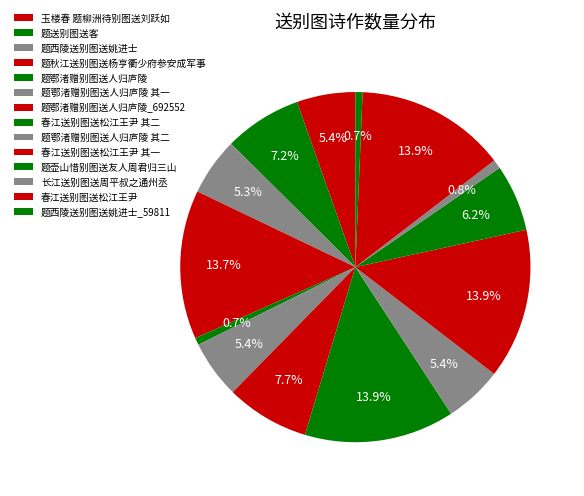

How many slices are in this pie chart?

14